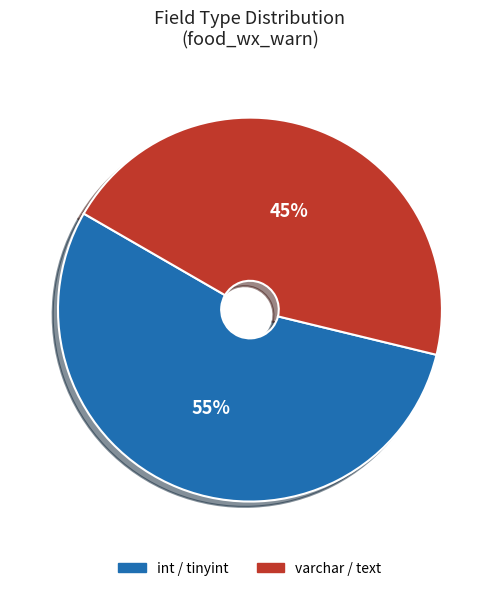

What is the ratio of the value at varchar / text to the value at int / tinyint?

0.8